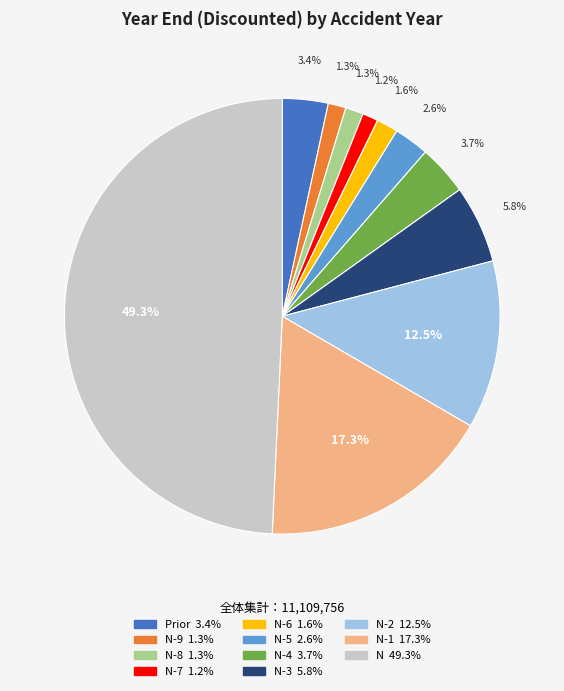

How many slices are in this pie chart?

11